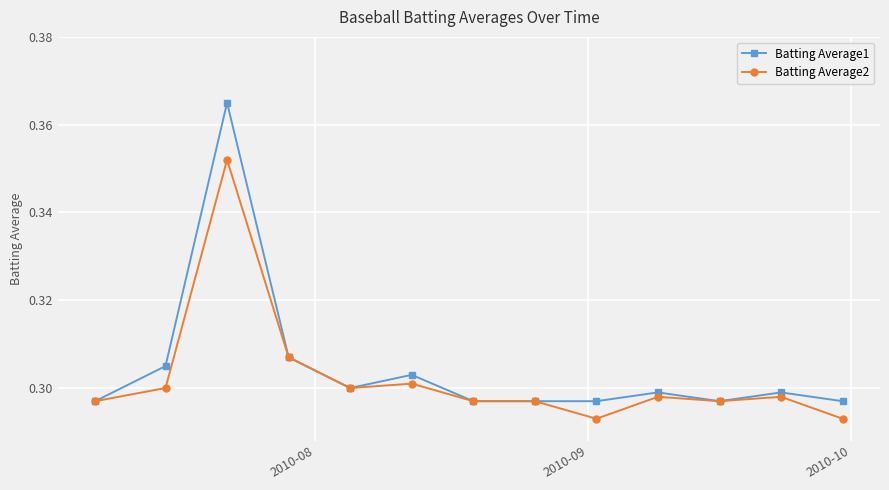

How many lines are shown in the chart?

2